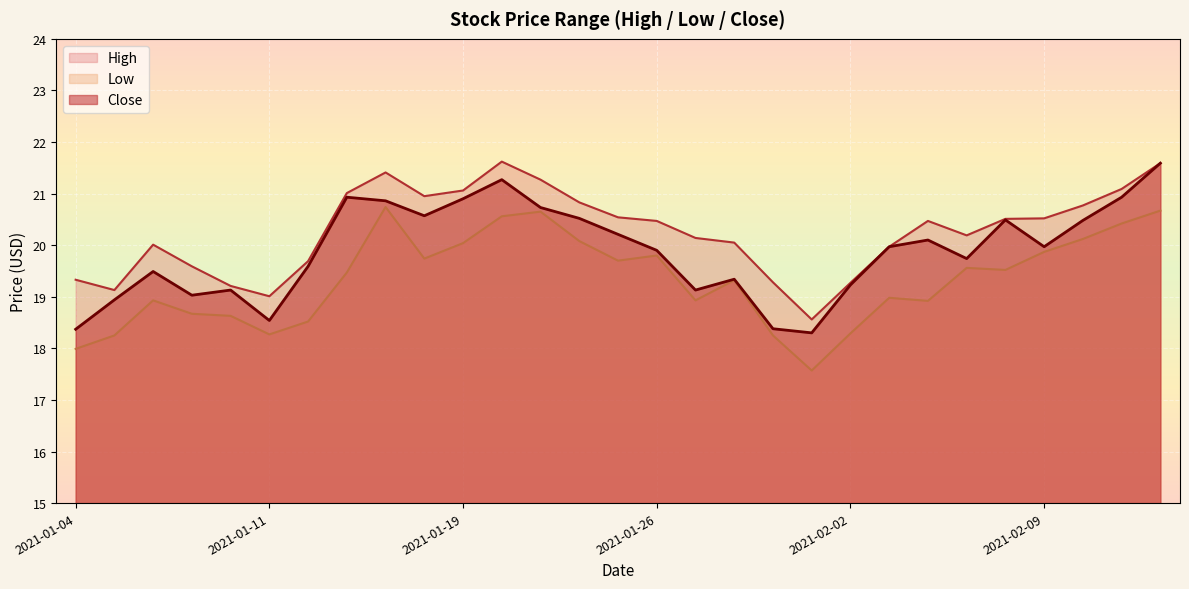

What is the lowest value of the Low series?

17.6